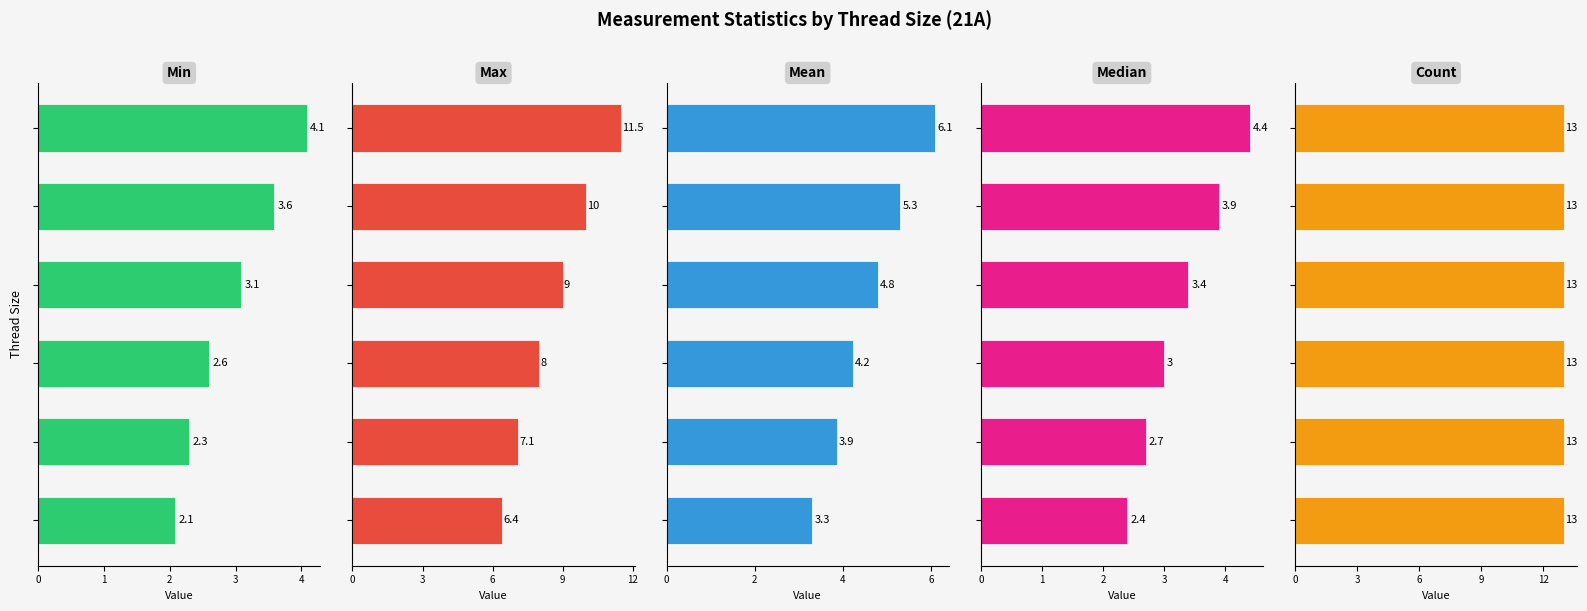

Is the value of Max at 2 greater than the value of Min at 3?

Yes